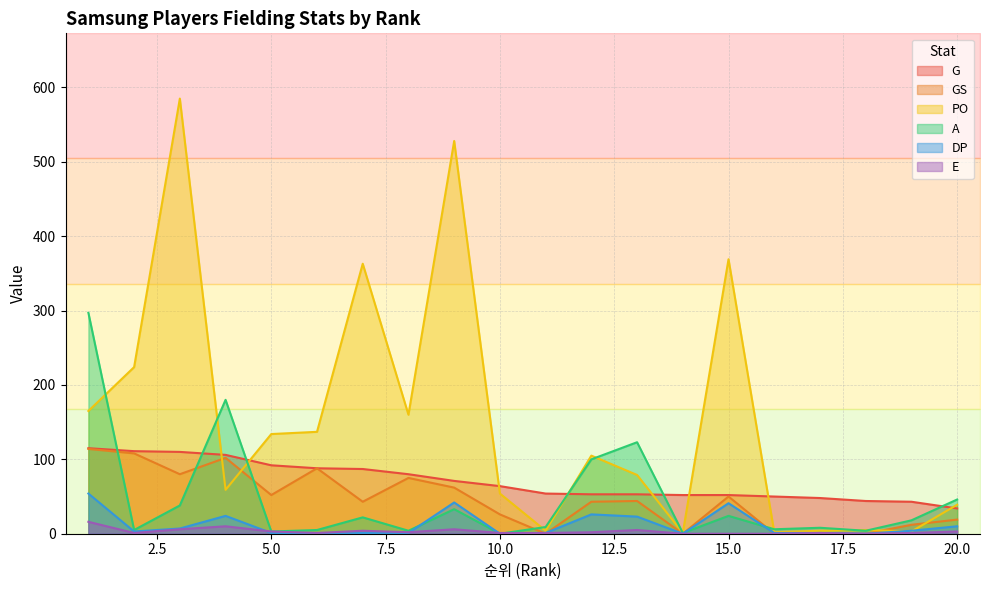

Which series has the widest spread of values?

PO